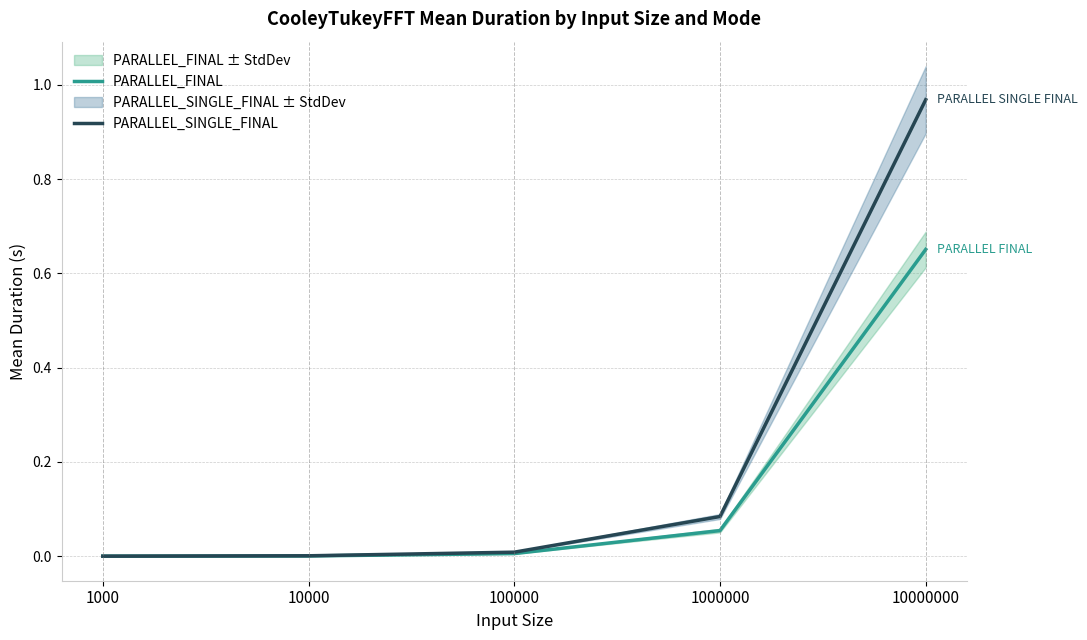

Reading left to right, list all the values displayed in this chart.

PARALLEL_FINAL: 1000=0.0	10000=0.0	100000=0.0	1000000=0.1	10000000=0.7
PARALLEL_SINGLE_FINAL: 1000=0.0	10000=0.0	100000=0.0	1000000=0.1	10000000=1.0